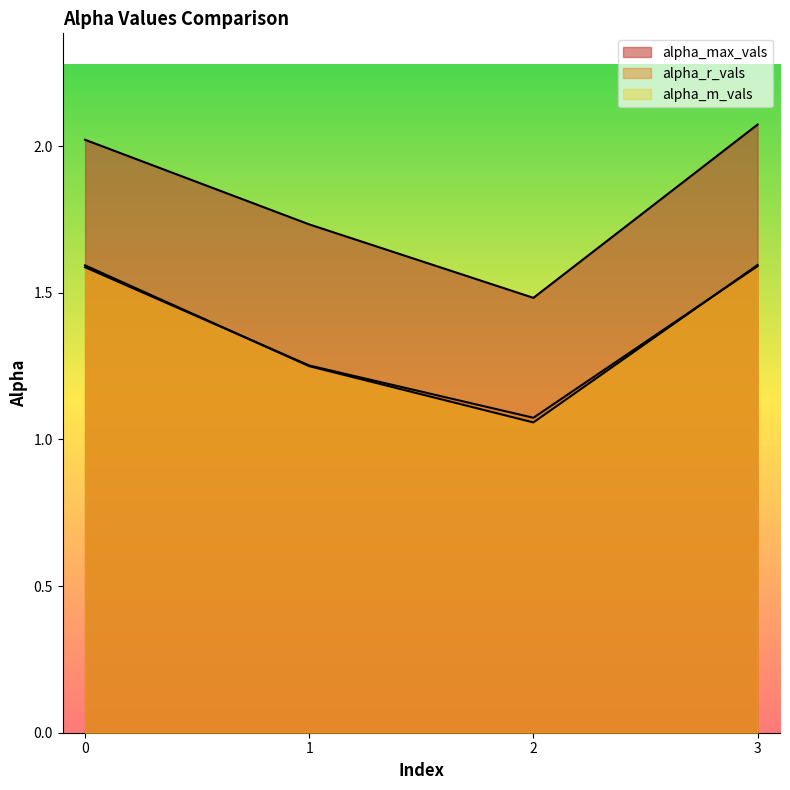

Where do alpha_r_vals and alpha_m_vals first cross each other?

0 and 1